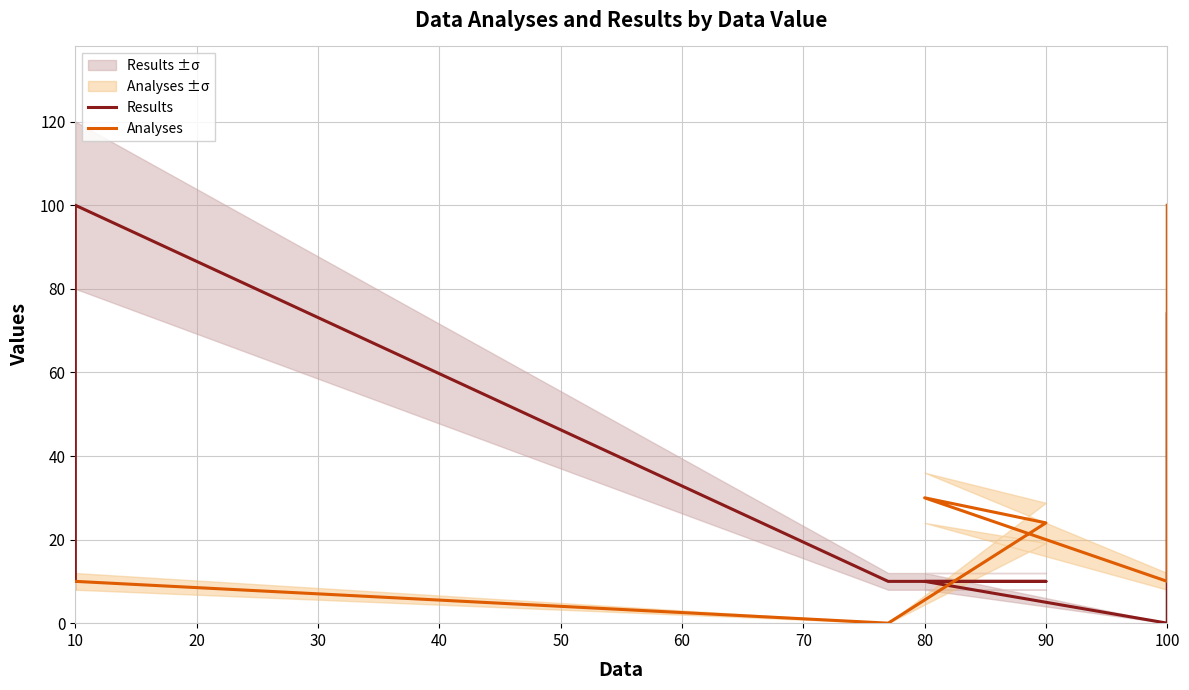

Reading right to left, transcribe all the data shown in this chart.

Results: 74	0	10	10	10	100	10
Analyses: 100	10	30	24	0	10	10